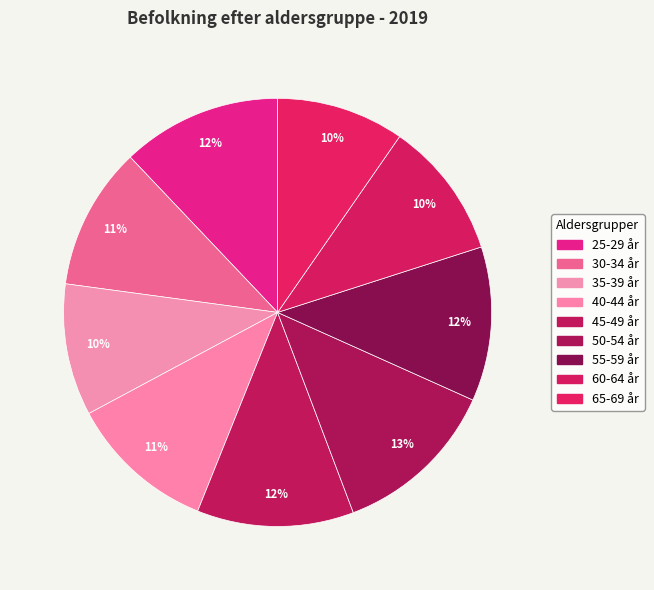

True or false: 25-29 år accounts for 21% of the total.

False